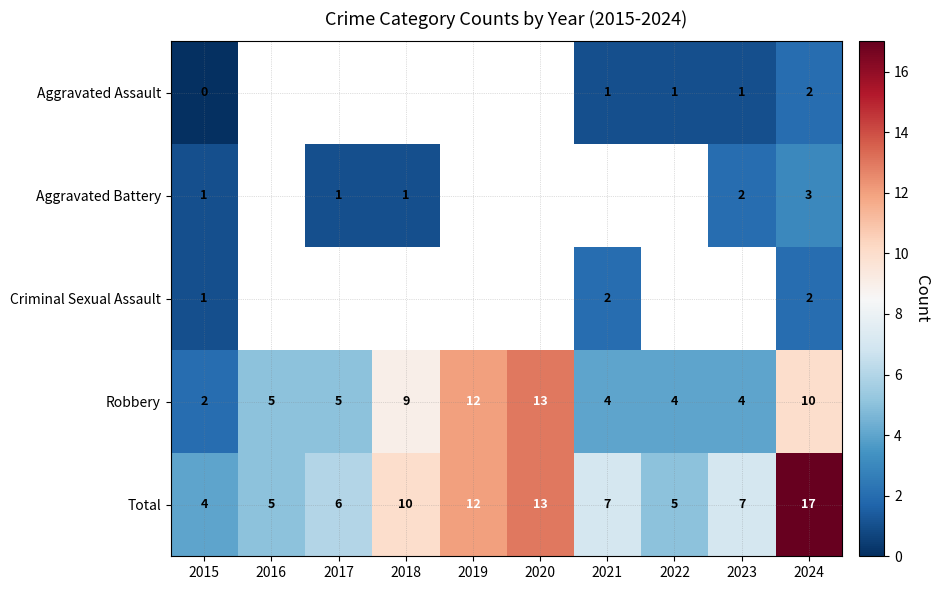

True or false: Aggravated Assault has a value of 0 at 2022.

False